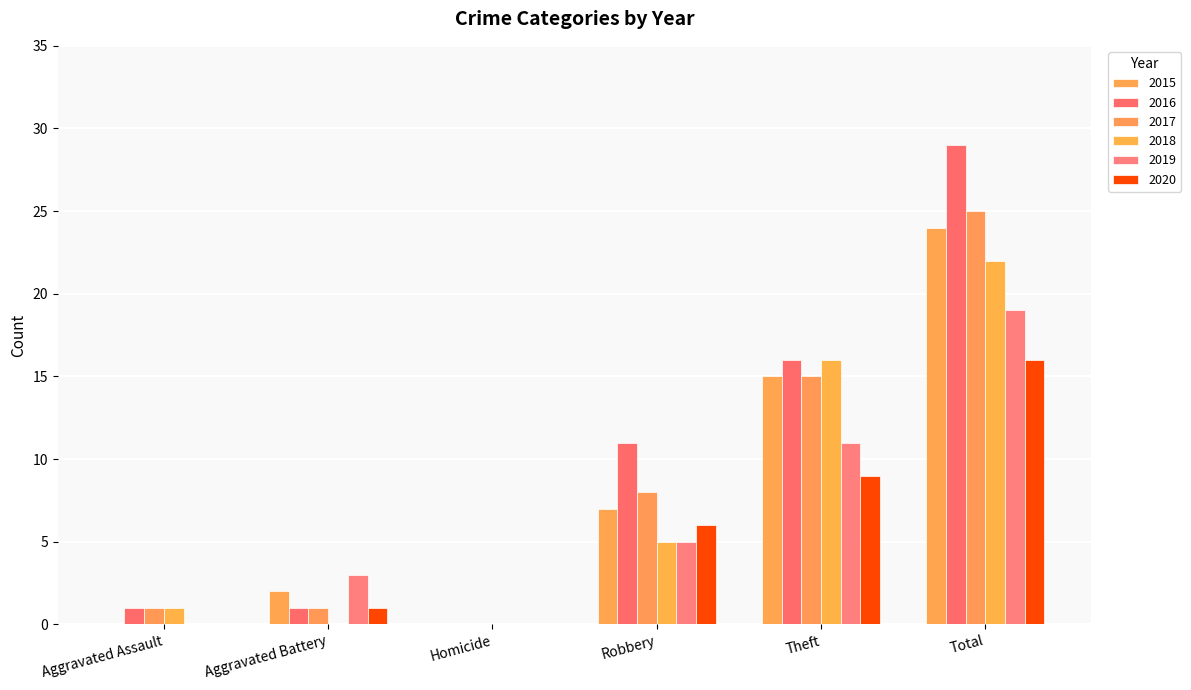

Reading left to right, transcribe all the data shown in this chart.

2015: Aggravated Assault=0	Aggravated Battery=2	Homicide=0	Robbery=7	Theft=15	Total=24
2016: Aggravated Assault=1	Aggravated Battery=1	Homicide=0	Robbery=11	Theft=16	Total=29
2017: Aggravated Assault=1	Aggravated Battery=1	Homicide=0	Robbery=8	Theft=15	Total=25
2018: Aggravated Assault=1	Aggravated Battery=0	Homicide=0	Robbery=5	Theft=16	Total=22
2019: Aggravated Assault=0	Aggravated Battery=3	Homicide=0	Robbery=5	Theft=11	Total=19
2020: Aggravated Assault=0	Aggravated Battery=1	Homicide=0	Robbery=6	Theft=9	Total=16